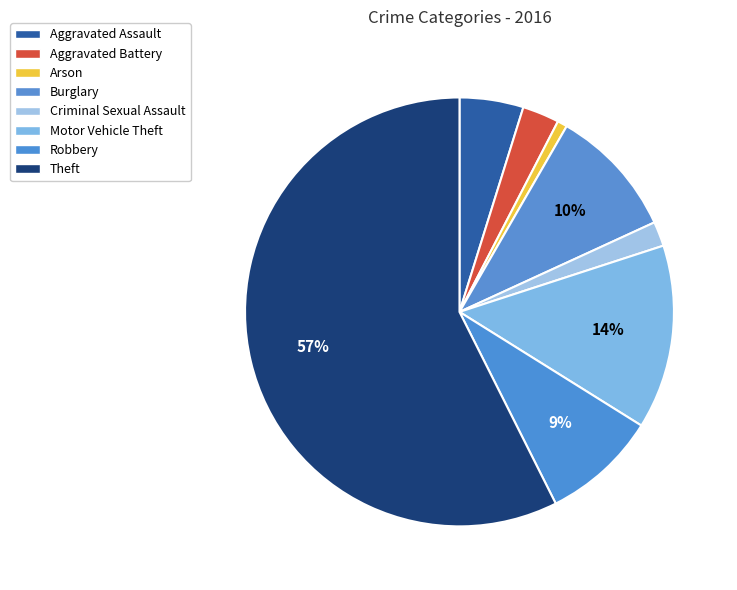

To the nearest percent, what is the average slice percentage?

12%